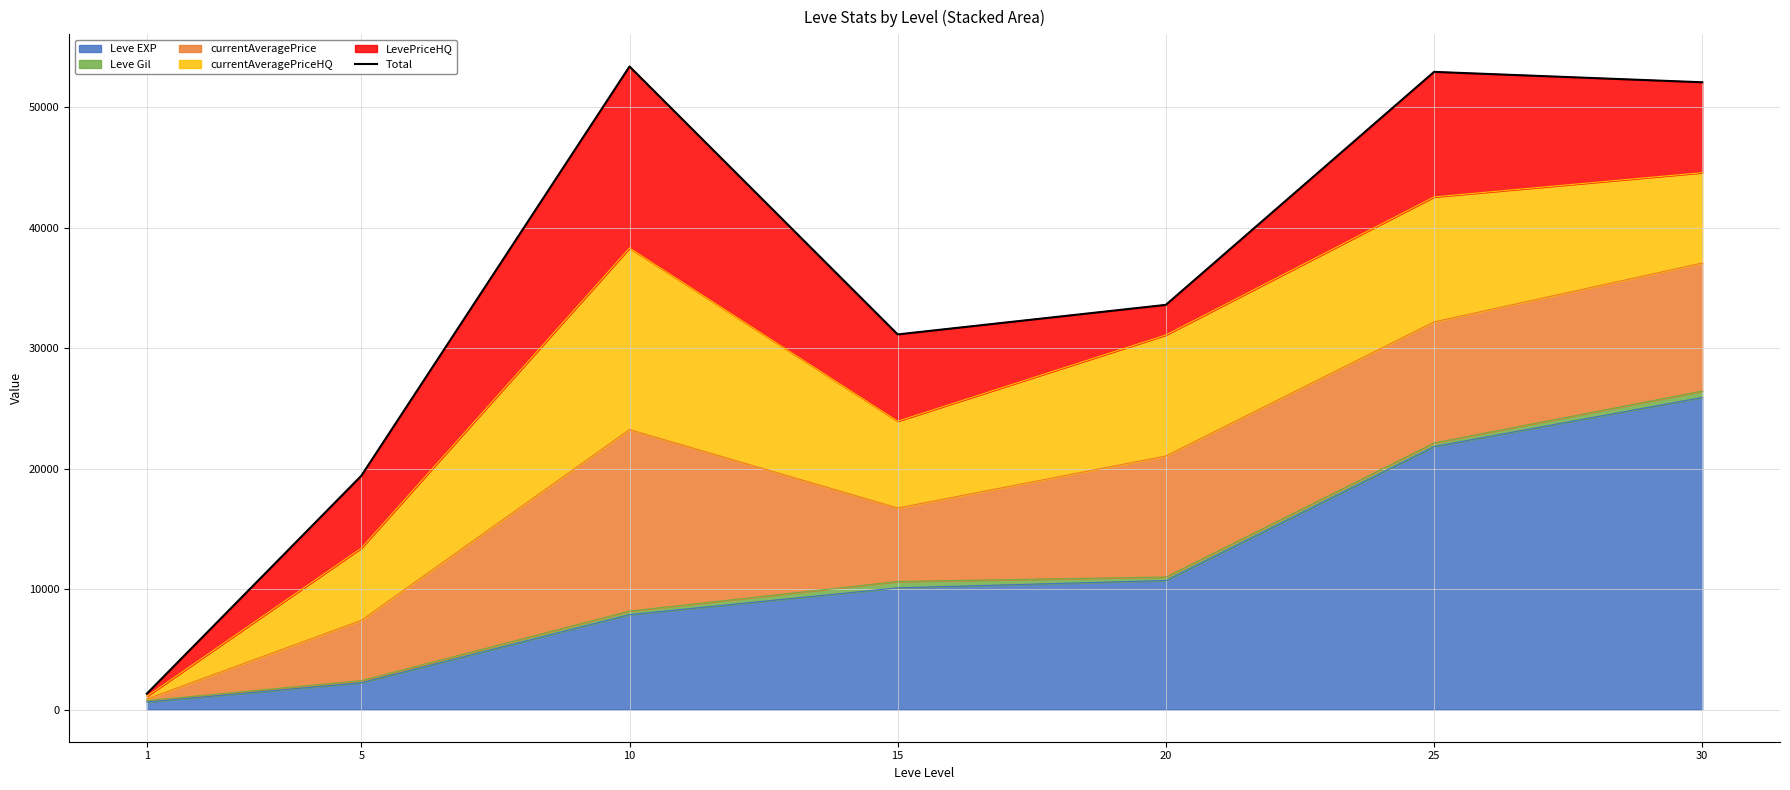

How many data points does each series have?

7